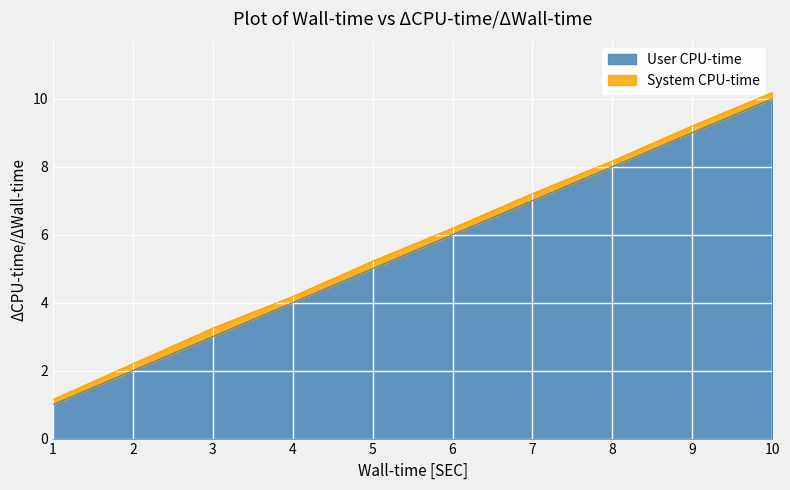

Does the chart display data point markers on the line(s)?

No